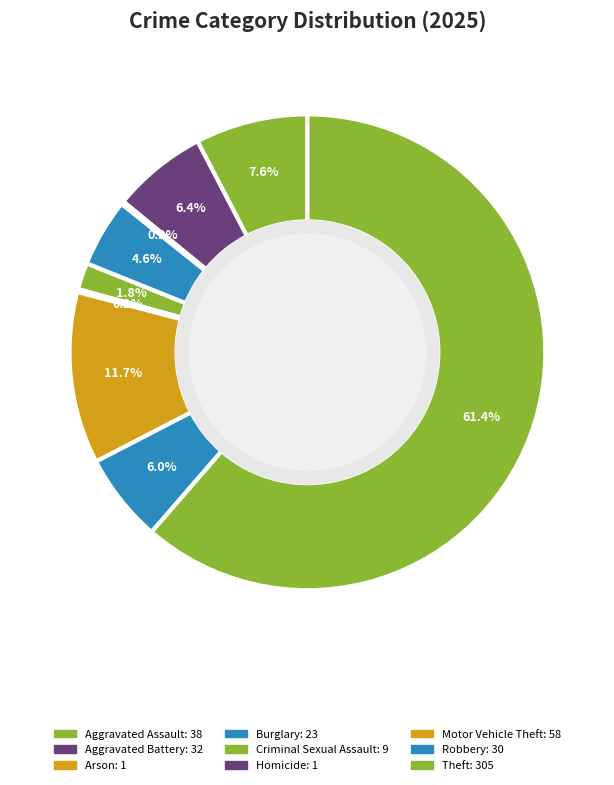

To the nearest percent, what is the combined percentage of Theft and Motor Vehicle Theft?

73%